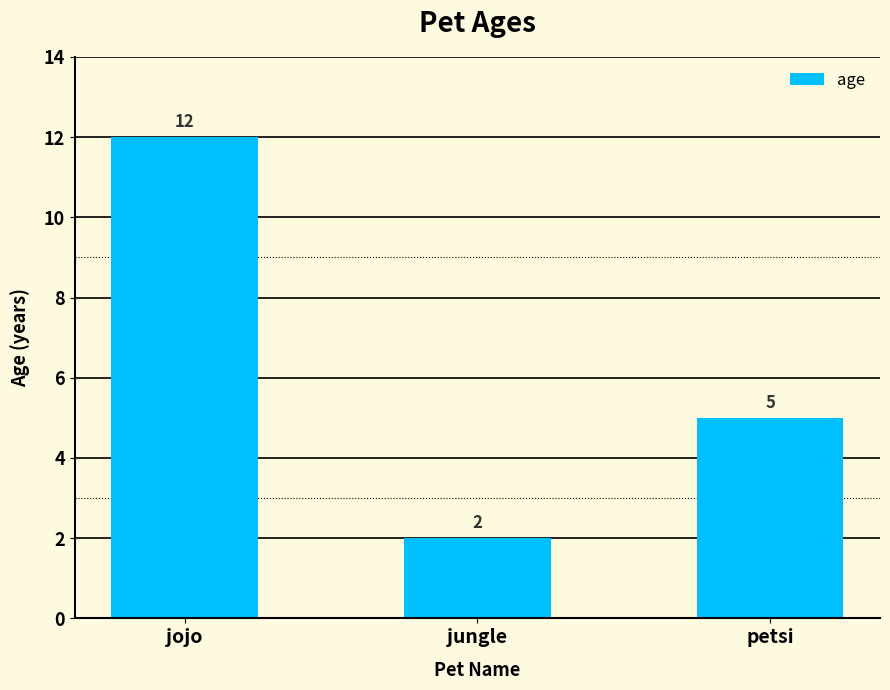

Count the values in the range 2 to 12.

3